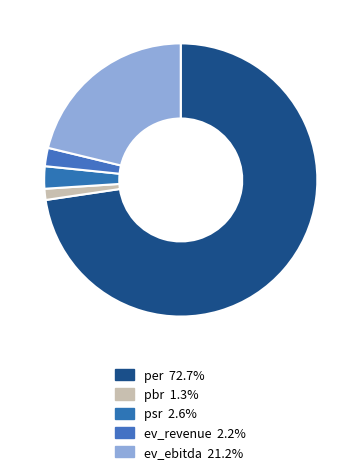

How many segments does this pie chart have?

5